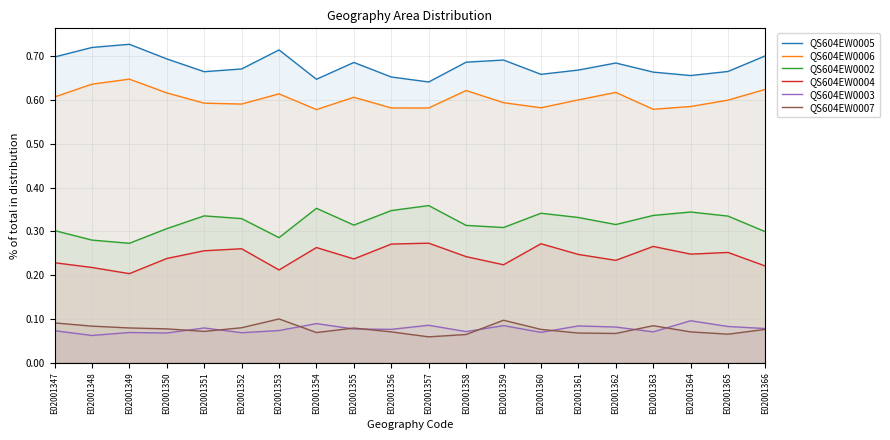

Reading left to right, extract all data points from this chart.

QS604EW0005: E02001347=0.7	E02001348=0.7	E02001349=0.7	E02001350=0.7	E02001351=0.7	E02001352=0.7	E02001353=0.7	E02001354=0.6	E02001355=0.7	E02001356=0.7	E02001357=0.6	E02001358=0.7	E02001359=0.7	E02001360=0.7	E02001361=0.7	E02001362=0.7	E02001363=0.7	E02001364=0.7	E02001365=0.7	E02001366=0.7
QS604EW0006: E02001347=0.6	E02001348=0.6	E02001349=0.6	E02001350=0.6	E02001351=0.6	E02001352=0.6	E02001353=0.6	E02001354=0.6	E02001355=0.6	E02001356=0.6	E02001357=0.6	E02001358=0.6	E02001359=0.6	E02001360=0.6	E02001361=0.6	E02001362=0.6	E02001363=0.6	E02001364=0.6	E02001365=0.6	E02001366=0.6
QS604EW0002: E02001347=0.3	E02001348=0.3	E02001349=0.3	E02001350=0.3	E02001351=0.3	E02001352=0.3	E02001353=0.3	E02001354=0.4	E02001355=0.3	E02001356=0.3	E02001357=0.4	E02001358=0.3	E02001359=0.3	E02001360=0.3	E02001361=0.3	E02001362=0.3	E02001363=0.3	E02001364=0.3	E02001365=0.3	E02001366=0.3
QS604EW0004: E02001347=0.2	E02001348=0.2	E02001349=0.2	E02001350=0.2	E02001351=0.3	E02001352=0.3	E02001353=0.2	E02001354=0.3	E02001355=0.2	E02001356=0.3	E02001357=0.3	E02001358=0.2	E02001359=0.2	E02001360=0.3	E02001361=0.2	E02001362=0.2	E02001363=0.3	E02001364=0.2	E02001365=0.3	E02001366=0.2
QS604EW0003: E02001347=0.1	E02001348=0.1	E02001349=0.1	E02001350=0.1	E02001351=0.1	E02001352=0.1	E02001353=0.1	E02001354=0.1	E02001355=0.1	E02001356=0.1	E02001357=0.1	E02001358=0.1	E02001359=0.1	E02001360=0.1	E02001361=0.1	E02001362=0.1	E02001363=0.1	E02001364=0.1	E02001365=0.1	E02001366=0.1
QS604EW0007: E02001347=0.1	E02001348=0.1	E02001349=0.1	E02001350=0.1	E02001351=0.1	E02001352=0.1	E02001353=0.1	E02001354=0.1	E02001355=0.1	E02001356=0.1	E02001357=0.1	E02001358=0.1	E02001359=0.1	E02001360=0.1	E02001361=0.1	E02001362=0.1	E02001363=0.1	E02001364=0.1	E02001365=0.1	E02001366=0.1